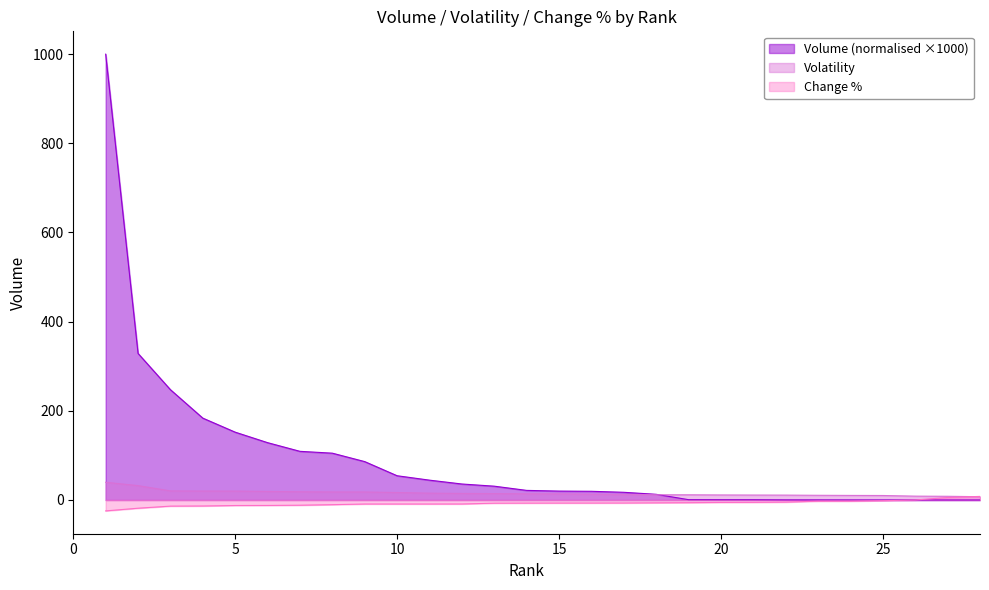

True or false: Volume and Change % cross at least once.

True